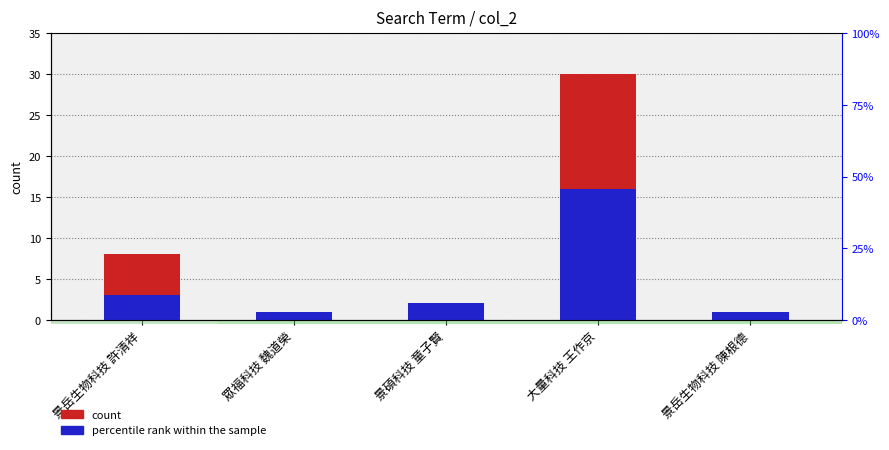

List the series in order of their peak value, highest first.

count, percentile rank within the sample